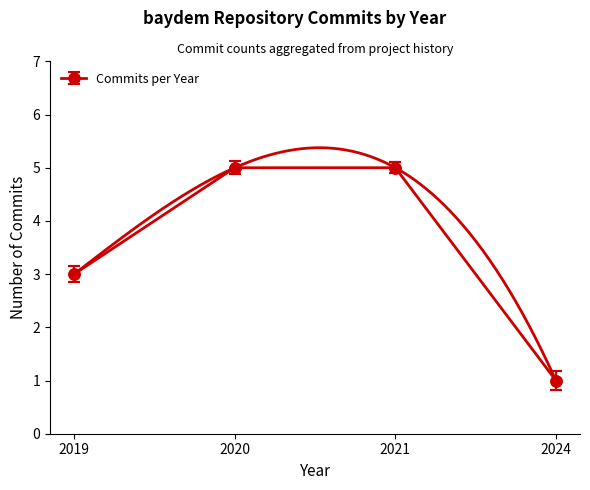

Rank the categories by value from highest to lowest.

2020, 2021, 2019, 2024